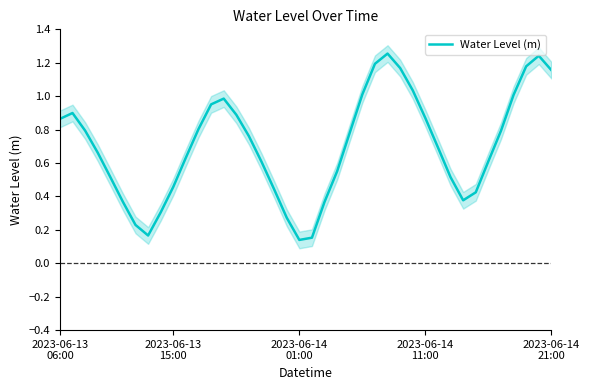

Where is the data nearest to the value 0?

2023-06-14 01:00